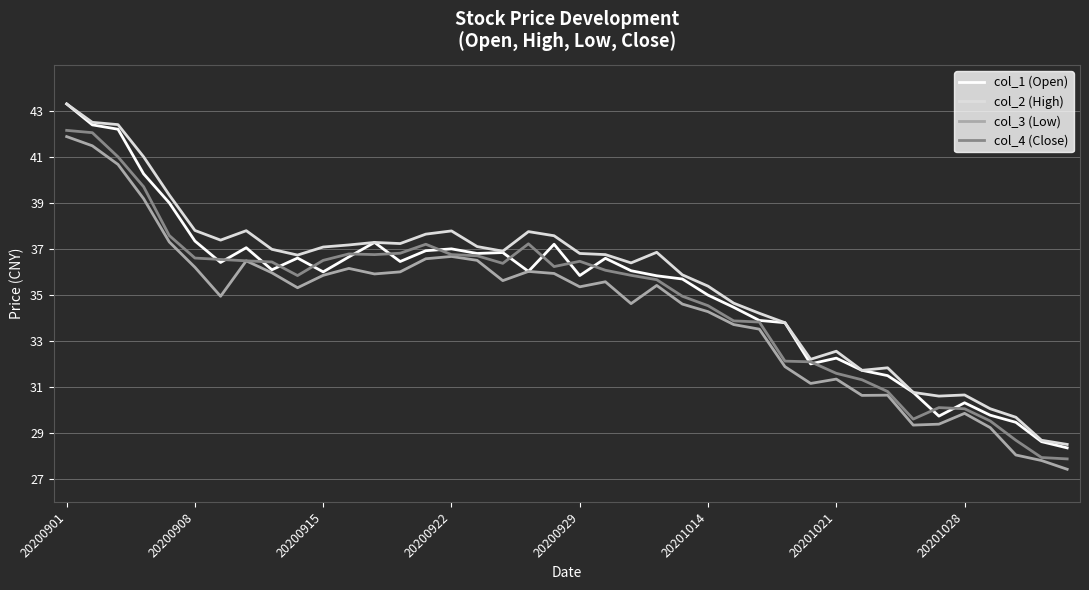

True or false: col_2 (High) and col_3 (Low) cross at least once.

False